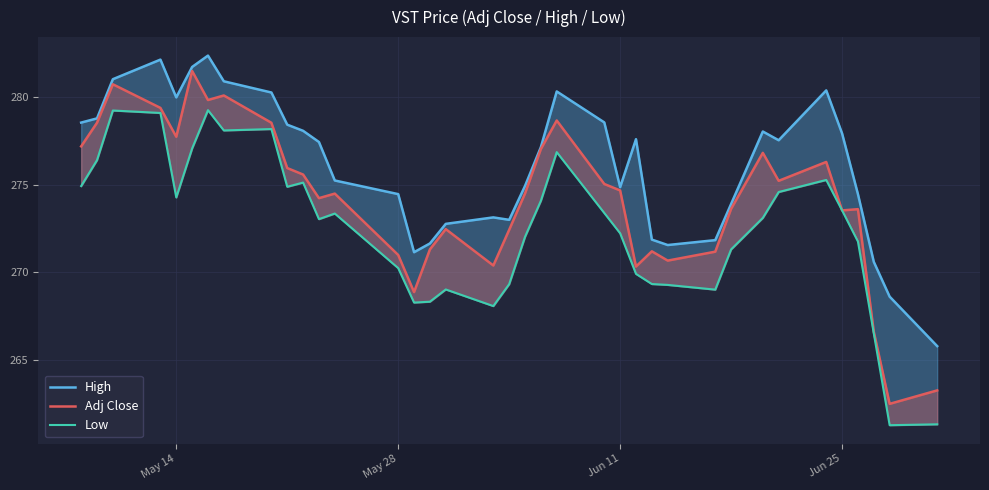

Count the number of categories in the chart.

37